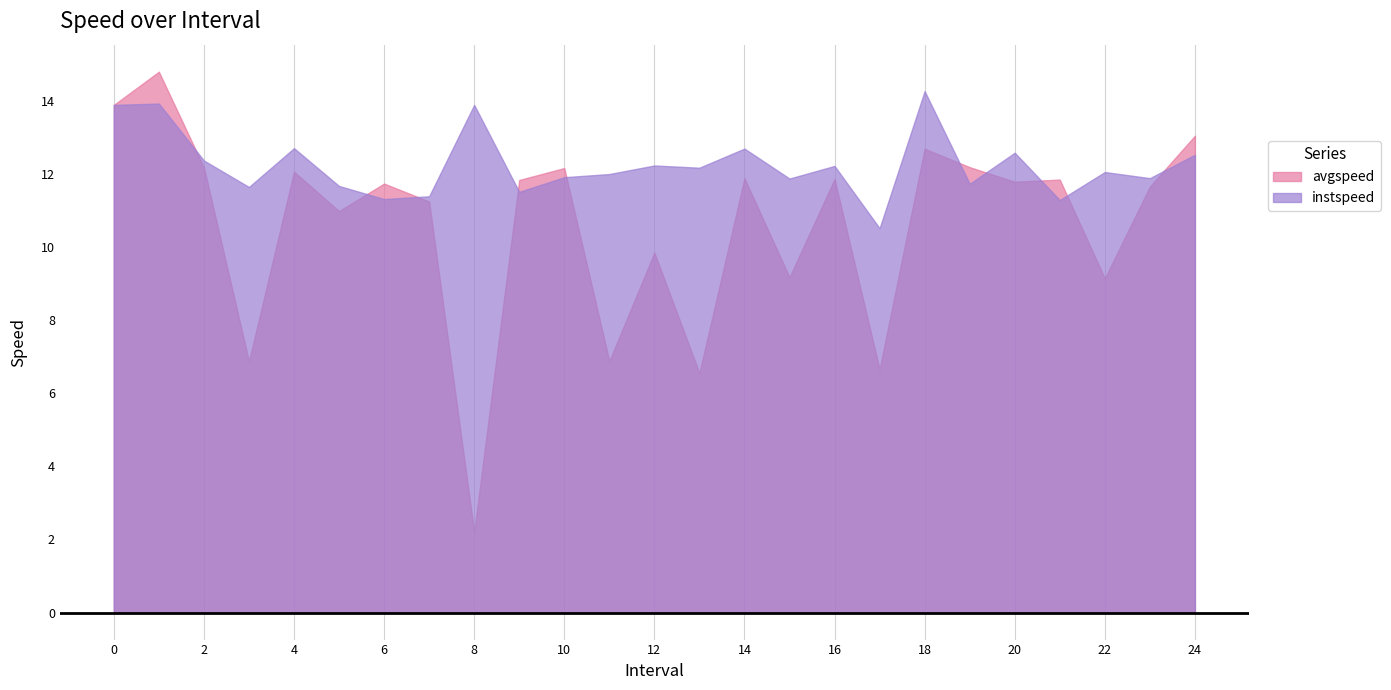

Is the value of instspeed at 7.0 greater than the value of avgspeed at 13.0?

Yes